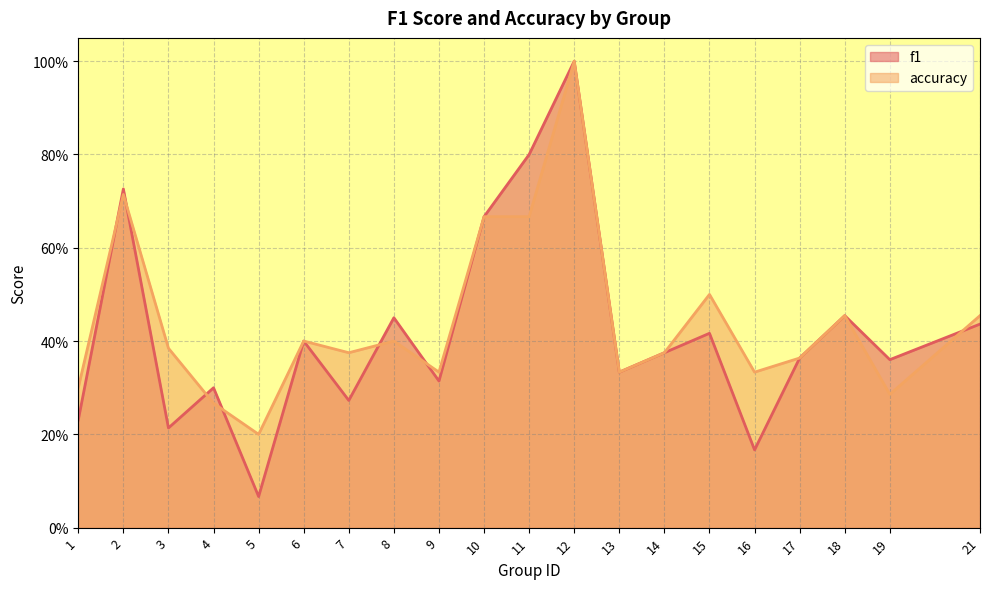

Rank the series at 12 from lowest to highest value.

f1, accuracy